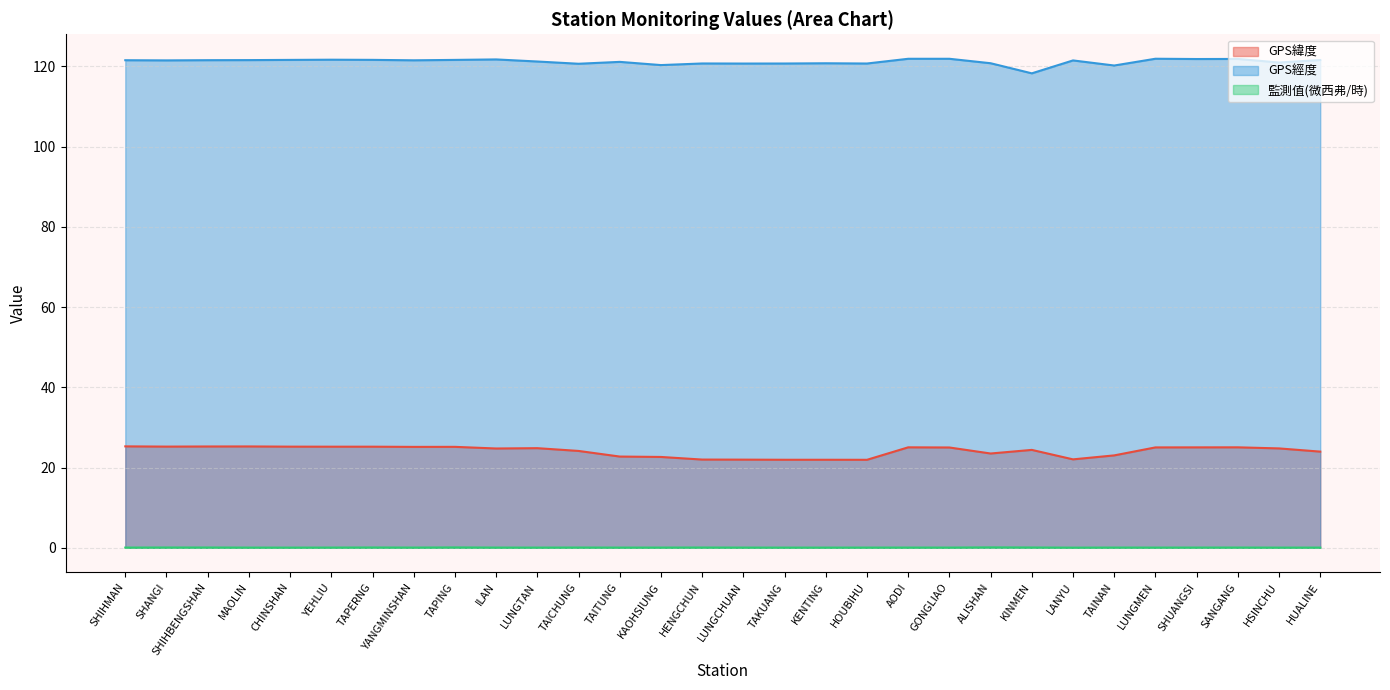

What is the value of the GPS緯度 point at the 19th from the left?

21.9